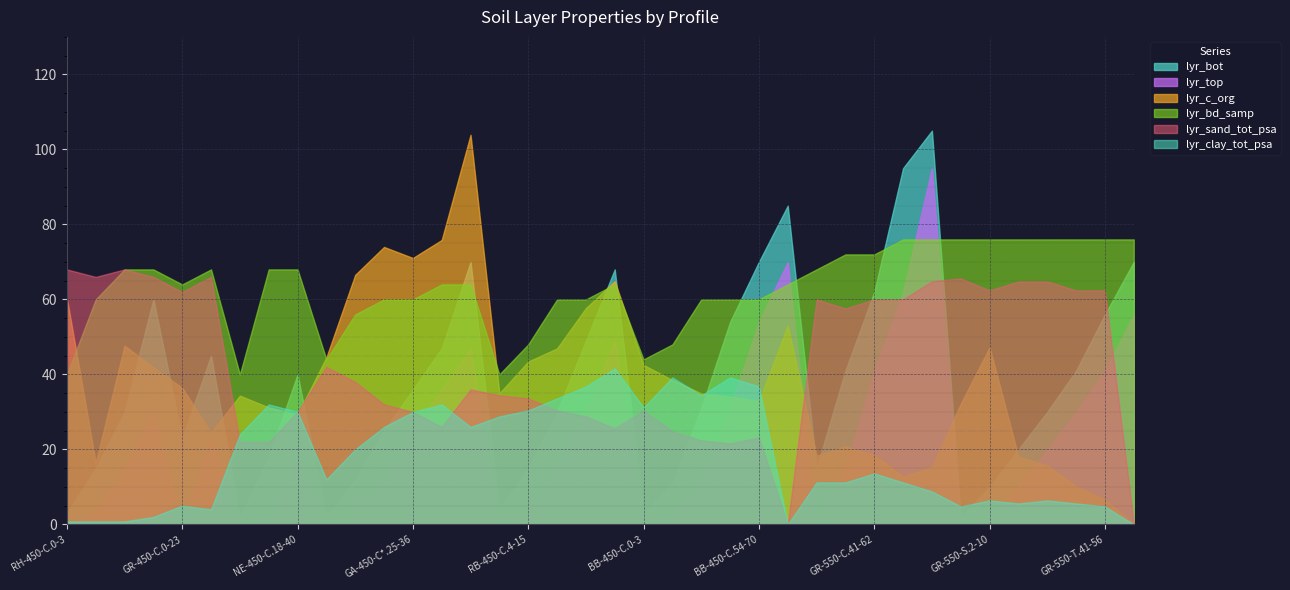

At which category does lyr_sand_tot_psa reach its first local valley?

RH-450-C.3-15